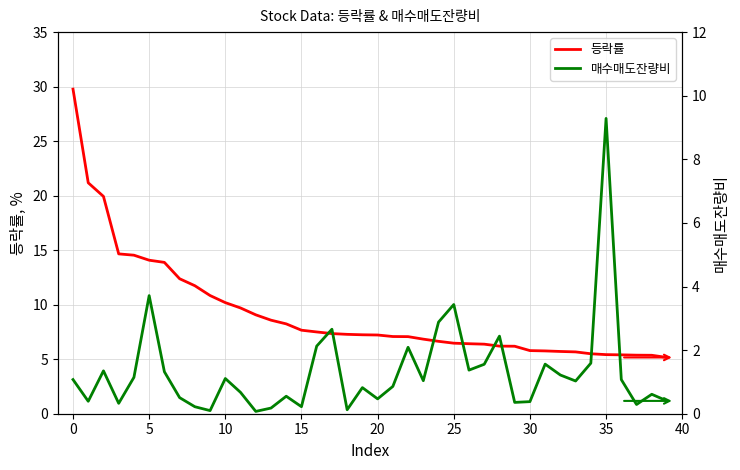

At how many categories does at least one series exceed 15?

3